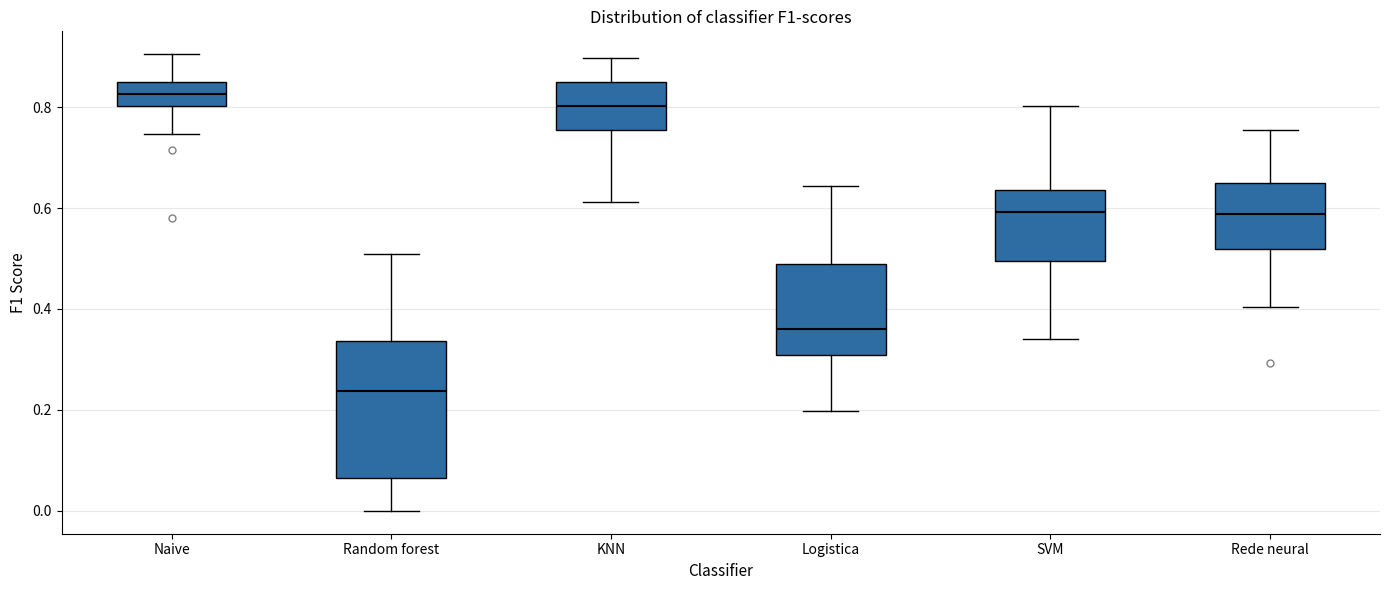

Reading left to right, transcribe this box plot: for each box, give where its median line is, the range the box spans, and where its two whiskers end, as read against the y-axis. The values are not printed on the chart, so give them approximately, as read against the axis.

Naive: median 0.82, box 0.80 to 0.84, whiskers 0.74 to 0.90
Random forest: median 0.24, box 0.06 to 0.34, whiskers 0.00 to 0.50
KNN: median 0.80, box 0.76 to 0.84, whiskers 0.62 to 0.90
Logistica: median 0.36, box 0.30 to 0.48, whiskers 0.20 to 0.64
SVM: median 0.60, box 0.50 to 0.64, whiskers 0.34 to 0.80
Rede neural: median 0.58, box 0.52 to 0.64, whiskers 0.40 to 0.76